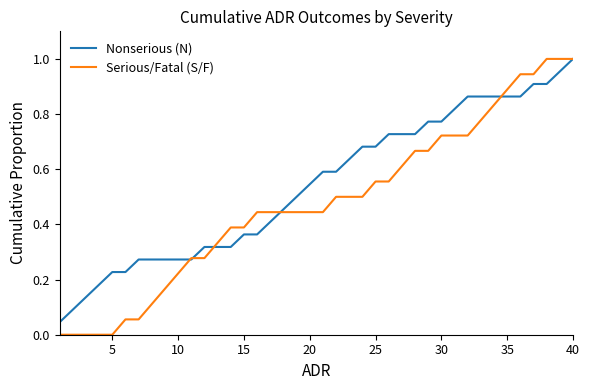

Which series has the largest total across all categories?

Nonserious (N)